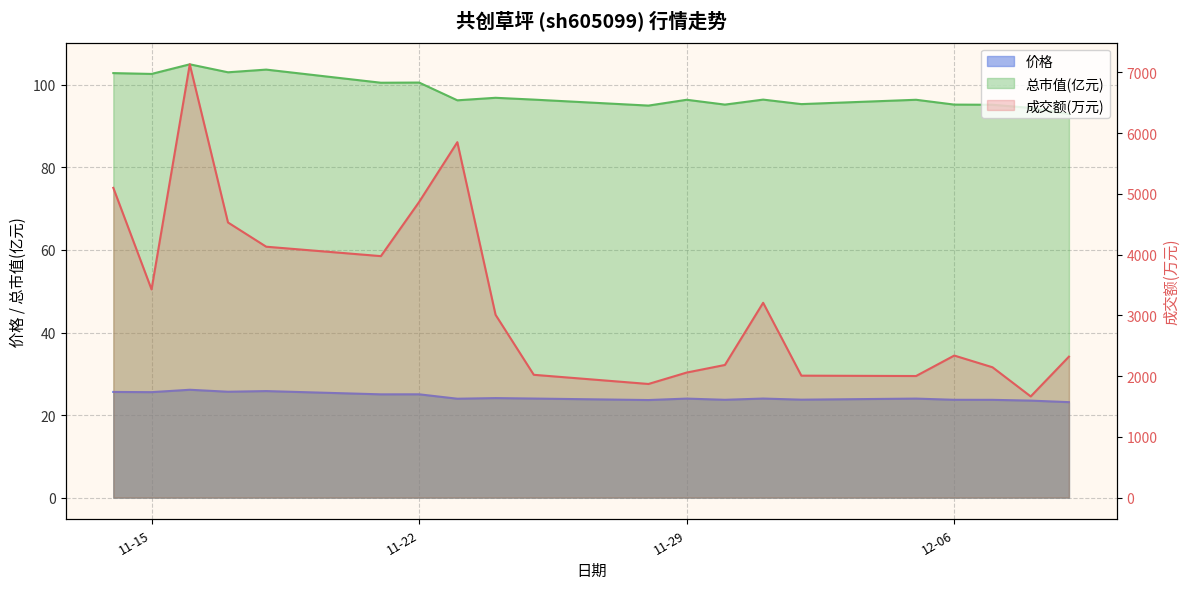

Does the chart display data point markers on the line(s)?

No